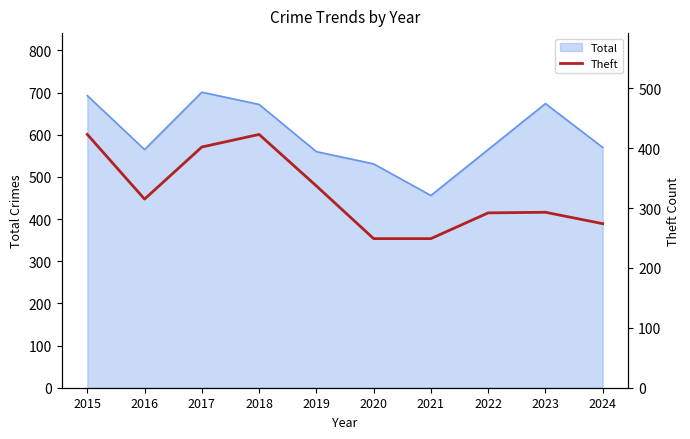

What is the minimum value shown in the chart?

249